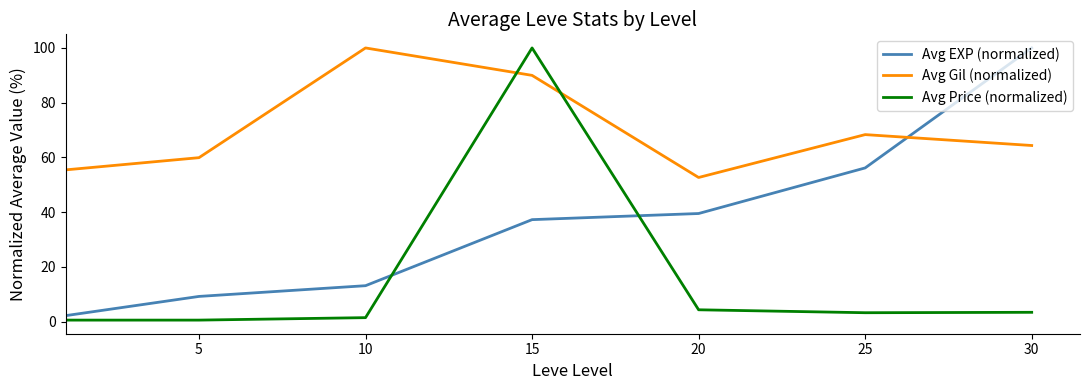

Rank the series by their average value, from highest to lowest.

Avg Gil (normalized), Avg EXP (normalized), Avg Price (normalized)